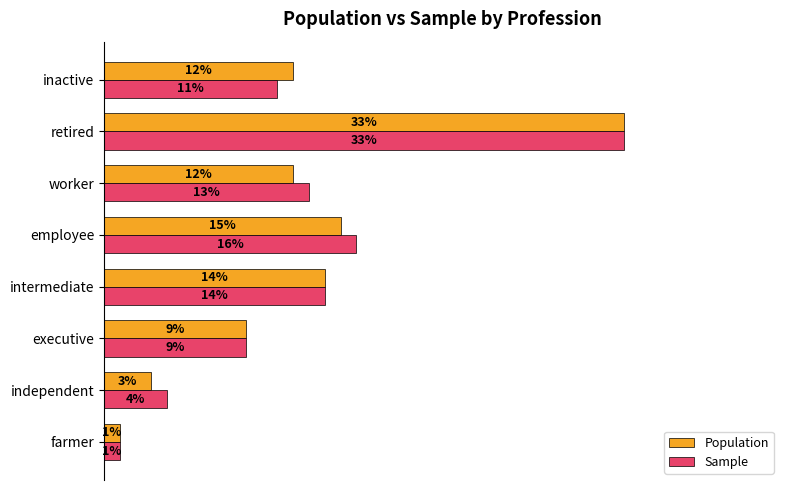

At how many categories does at least one series exceed 0?

8